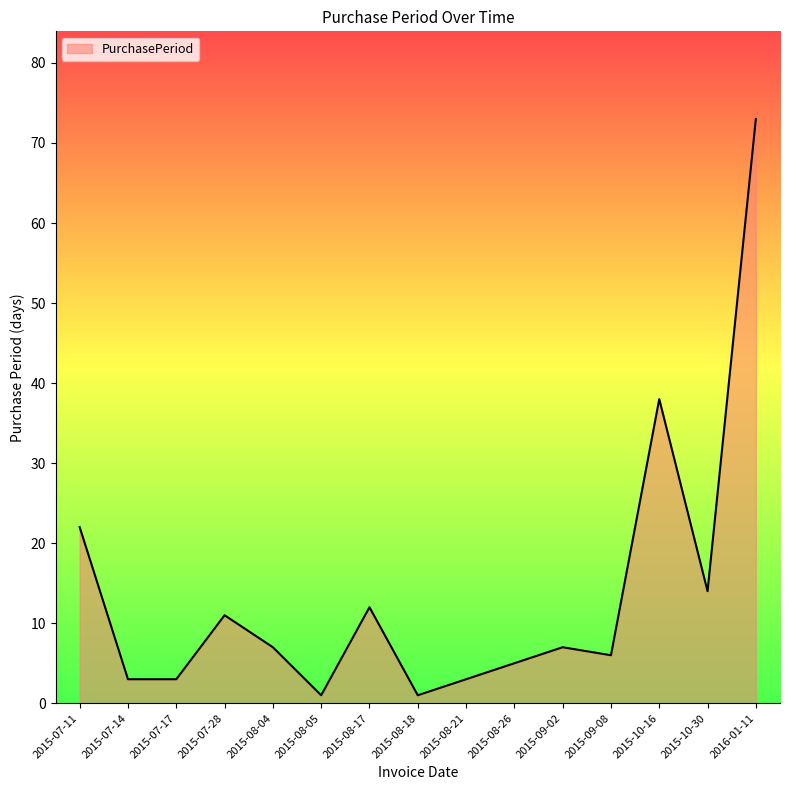

Reading left to right, extract all data points from this chart.

2015-07-11=22	2015-07-14=3	2015-07-17=3	2015-07-28=11	2015-08-04=7	2015-08-05=1	2015-08-17=12	2015-08-18=1	2015-08-21=3	2015-08-26=5	2015-09-02=7	2015-09-08=6	2015-10-16=38	2015-10-30=14	2016-01-11=73